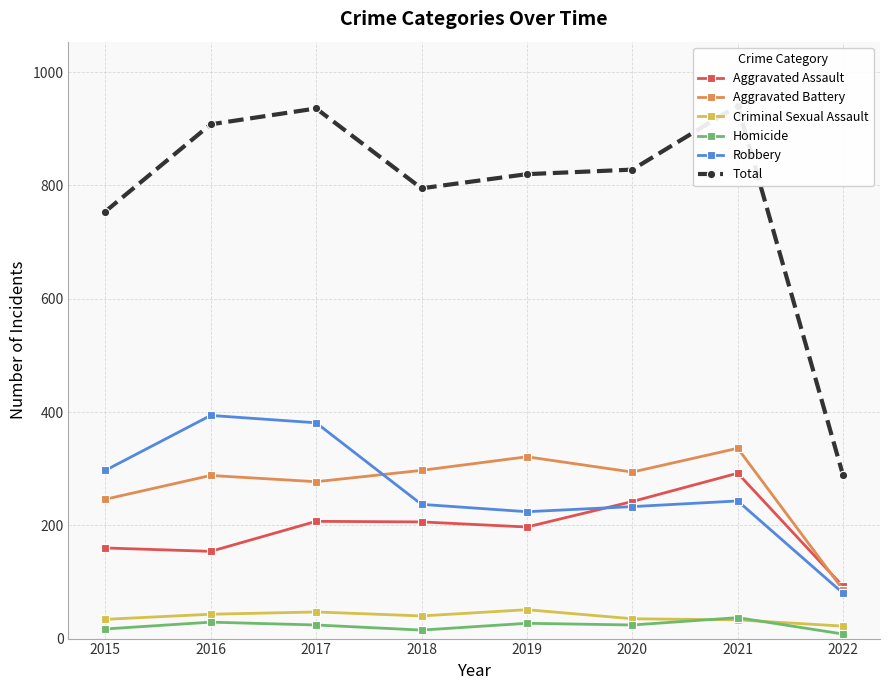

What is the difference between the Aggravated Battery values at 2015 and 2020?

48